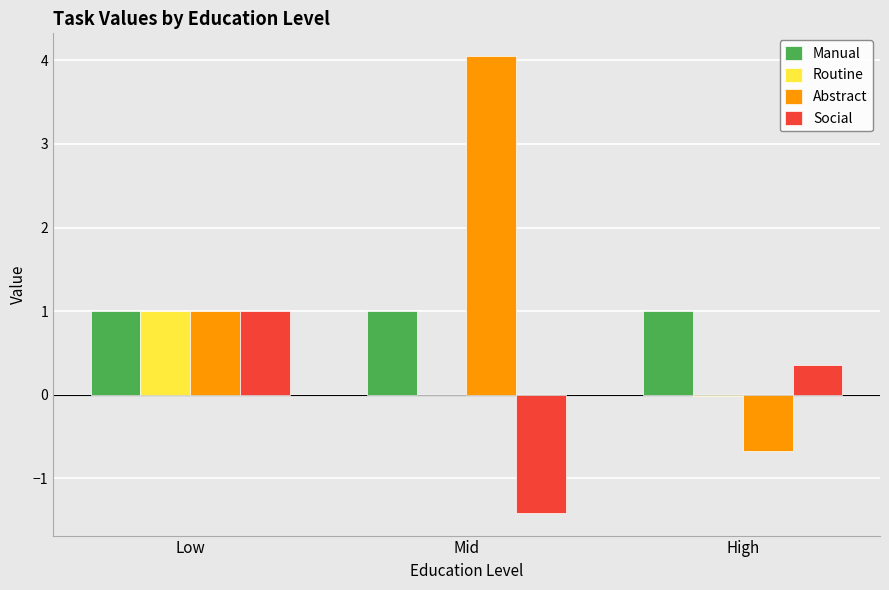

Between Low and Mid, which series saw the biggest shift?

Abstract